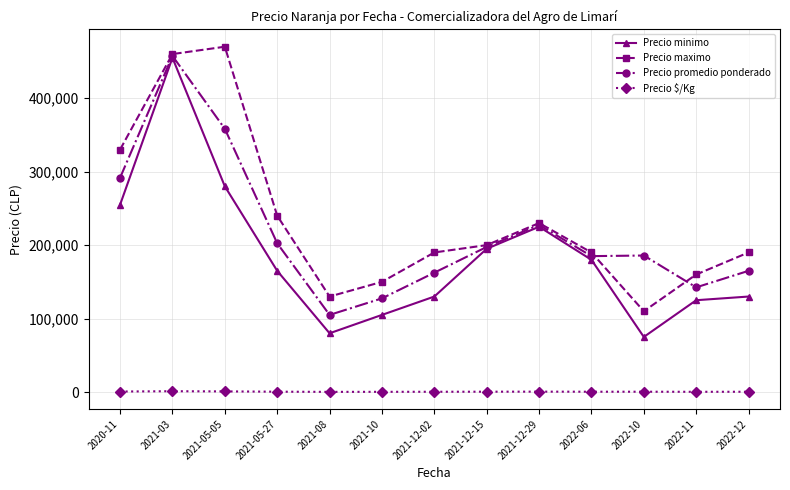

True or false: Precio minimo and Precio $/Kg intersect in this chart.

False